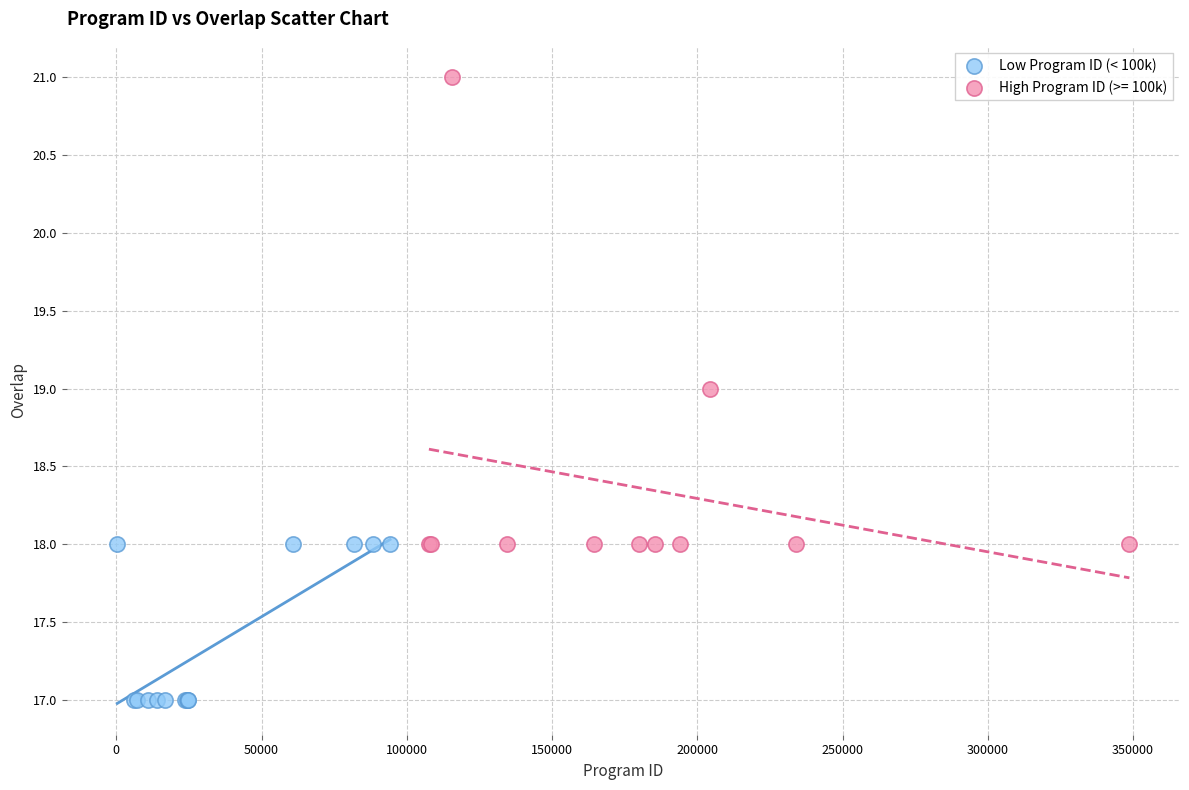

Which series contains the highest Y value?

High Program ID (>= 100k)